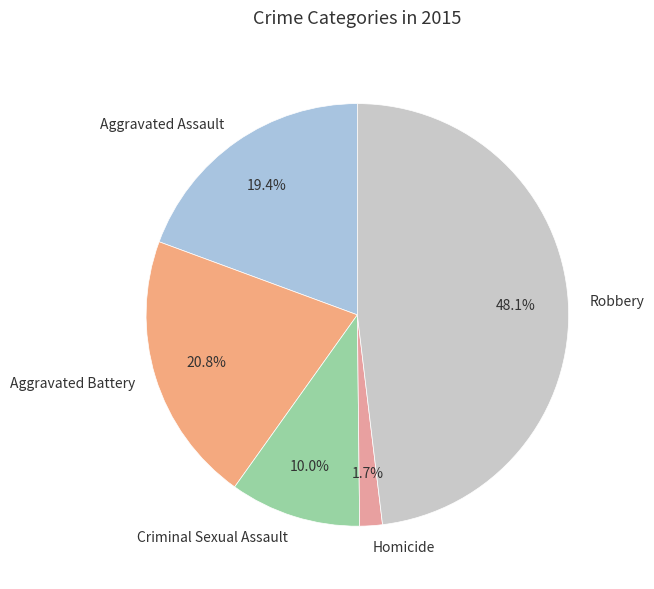

What is the smallest slice in the pie chart?

Homicide